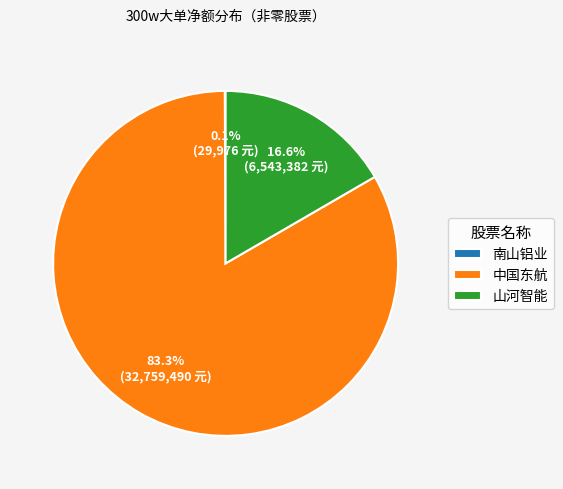

True or false: 中国东航 accounts for 95% of the total.

False